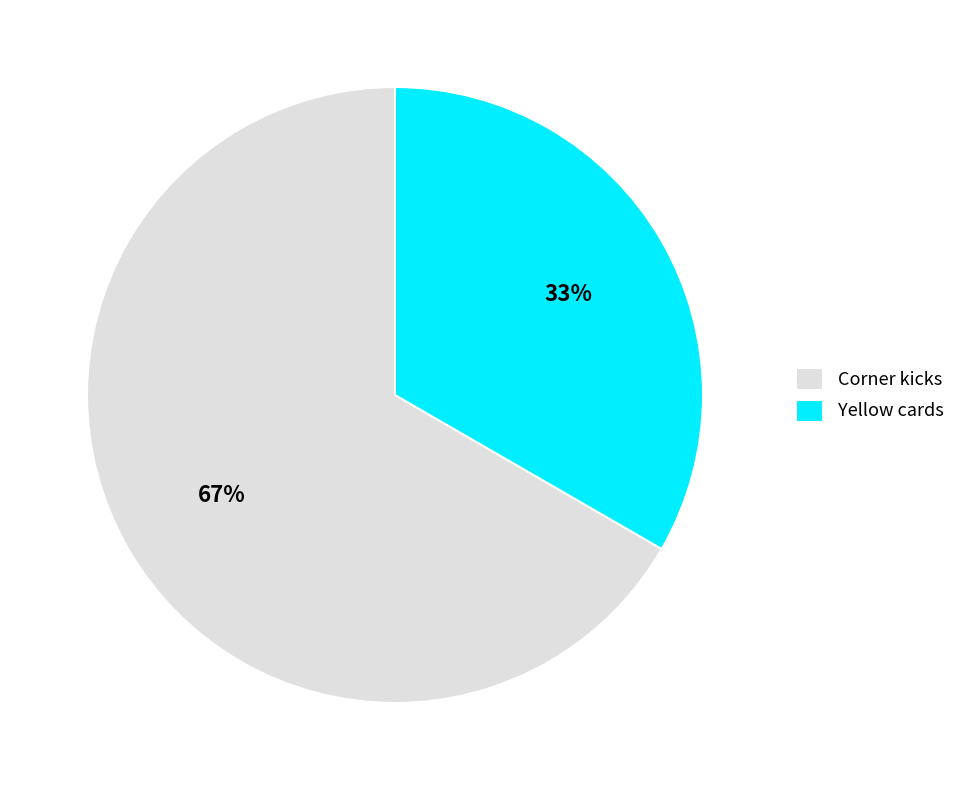

To the nearest percent, what is the average slice percentage?

50%